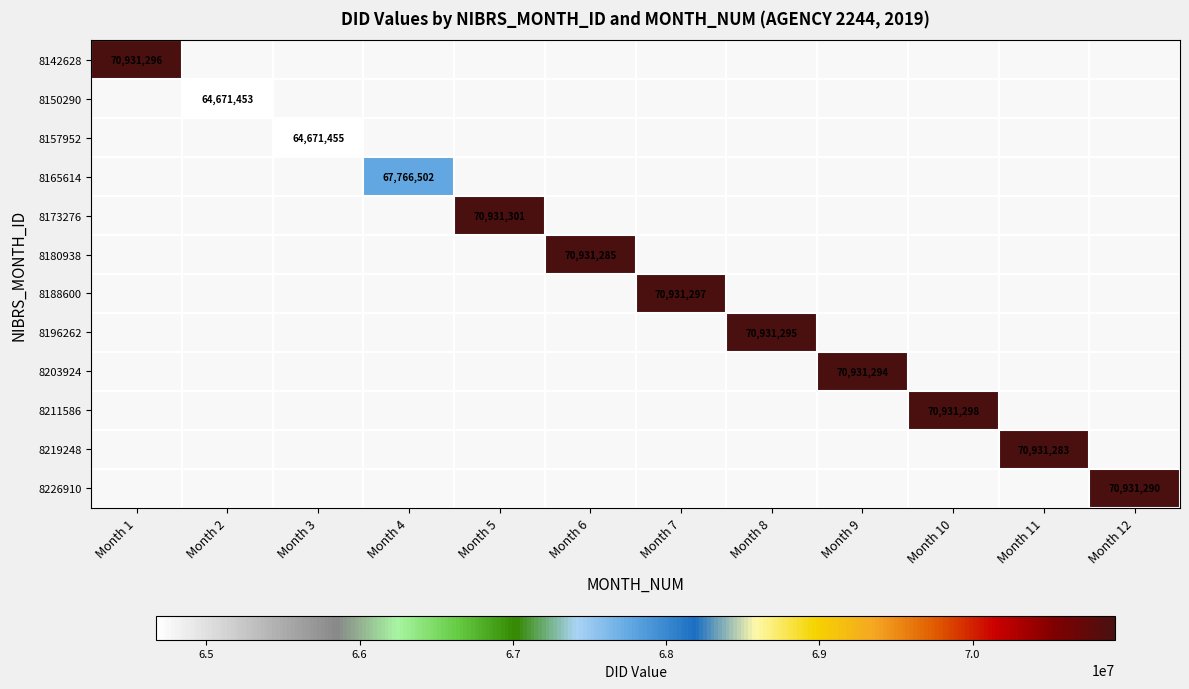

Is the value of 8188600 at Month 7 greater than the value of 8196262 at Month 6?

No